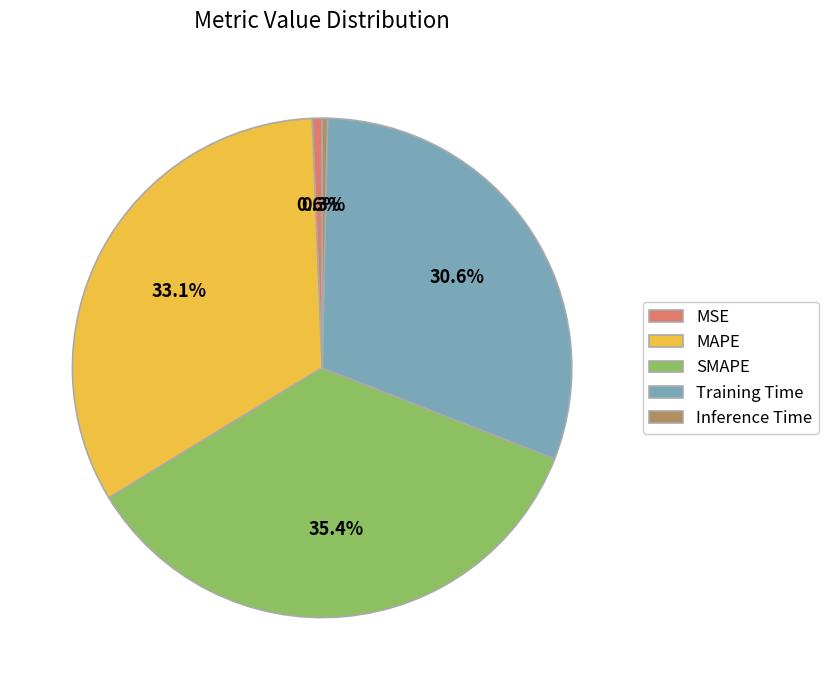

Which category has the biggest portion of the pie?

SMAPE